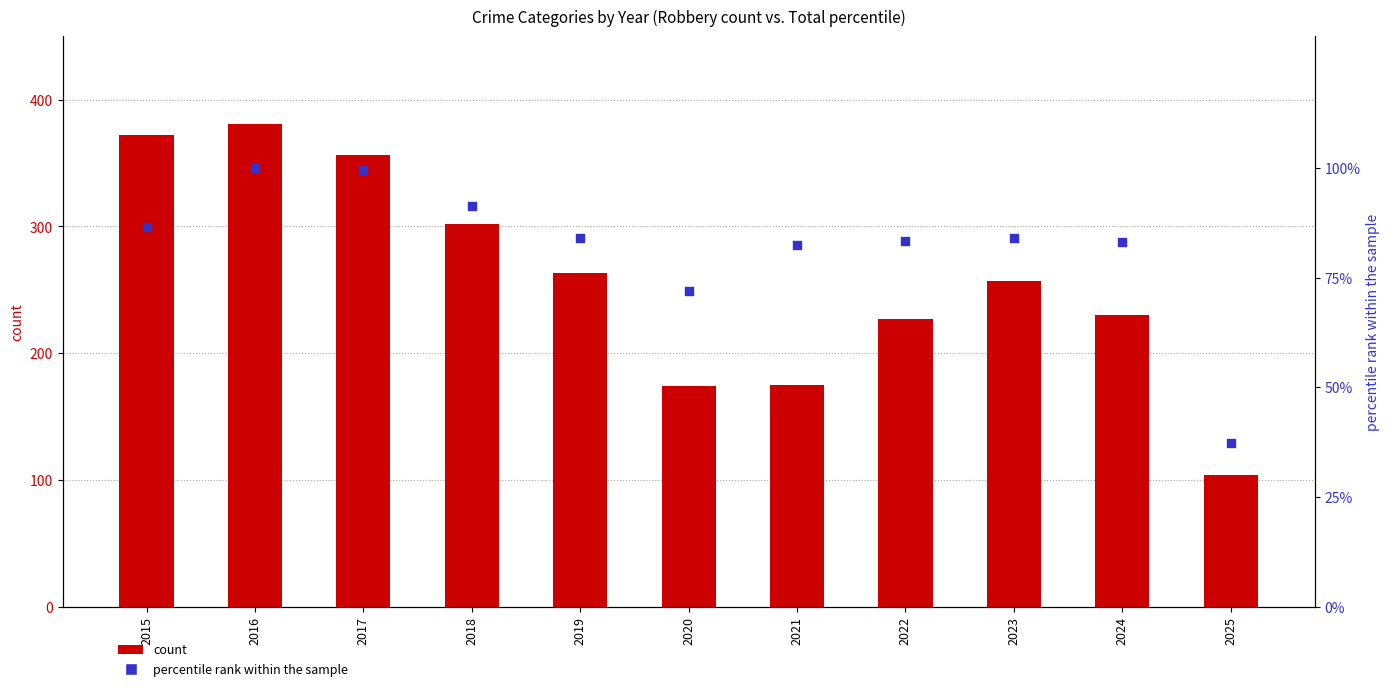

Is the value of percentile rank within the sample at 2016 greater than the value of count at 2023?

No